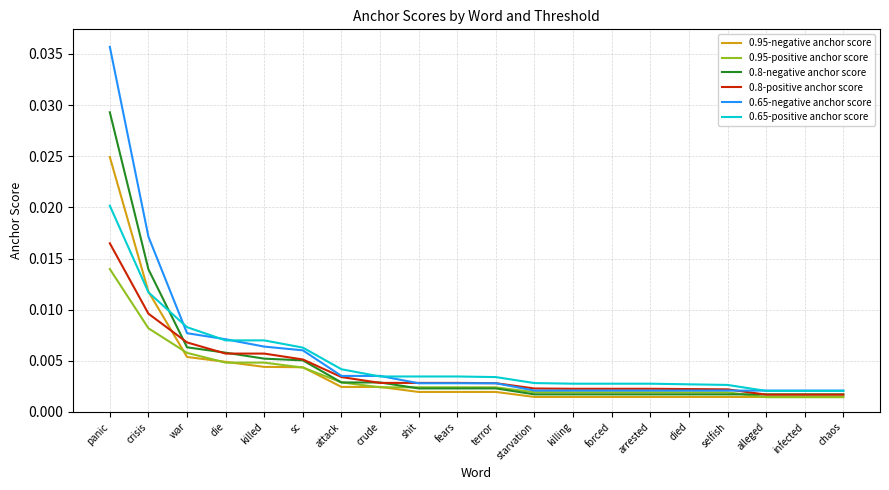

How many series are shown in this chart?

6